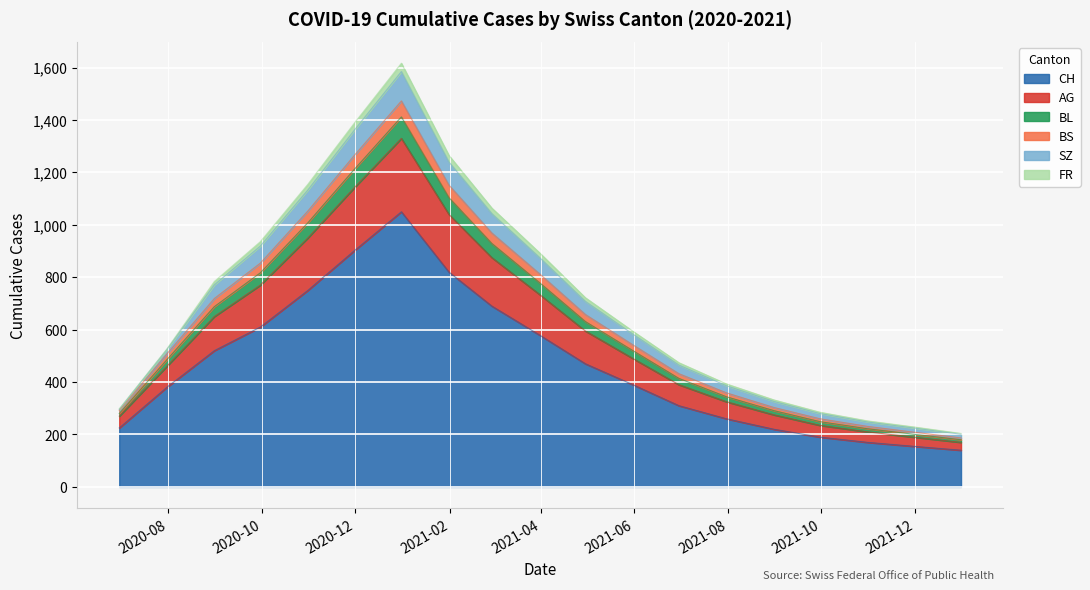

What is the highest value of the CH series?

1050